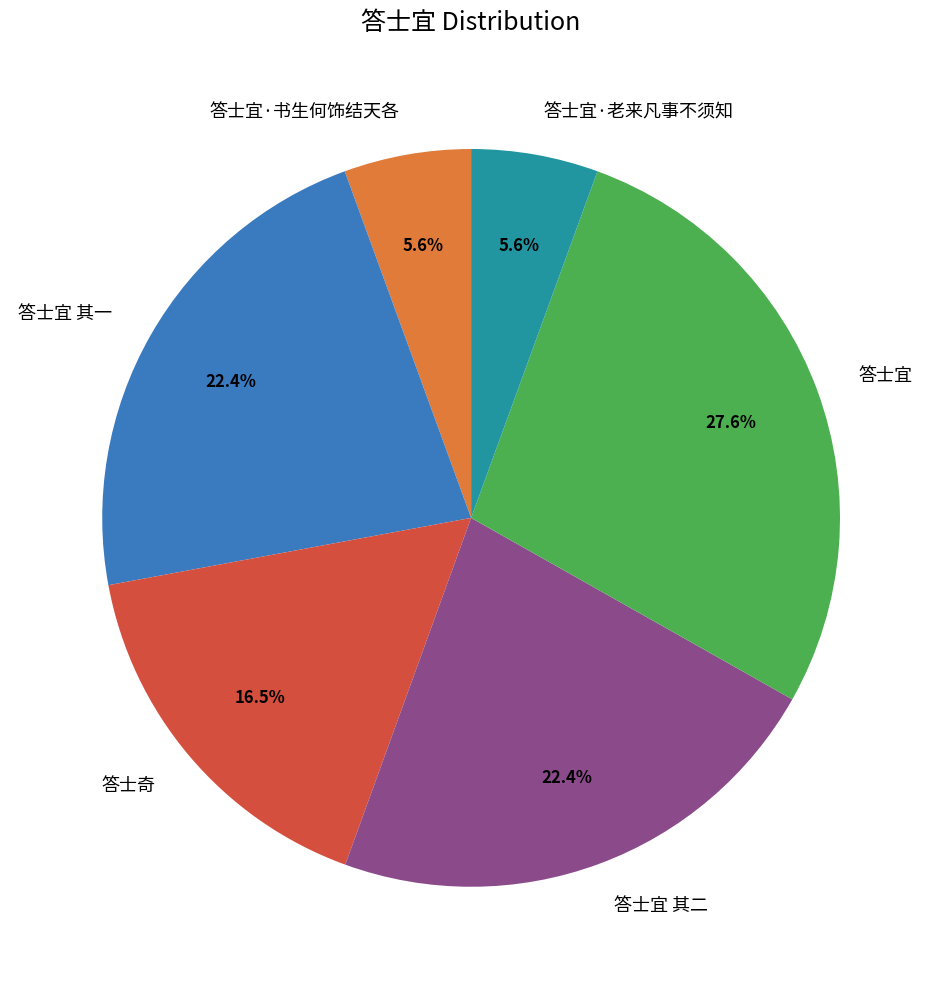

Between 答士宜·老来凡事不须知 and 答士宜, which is larger?

答士宜